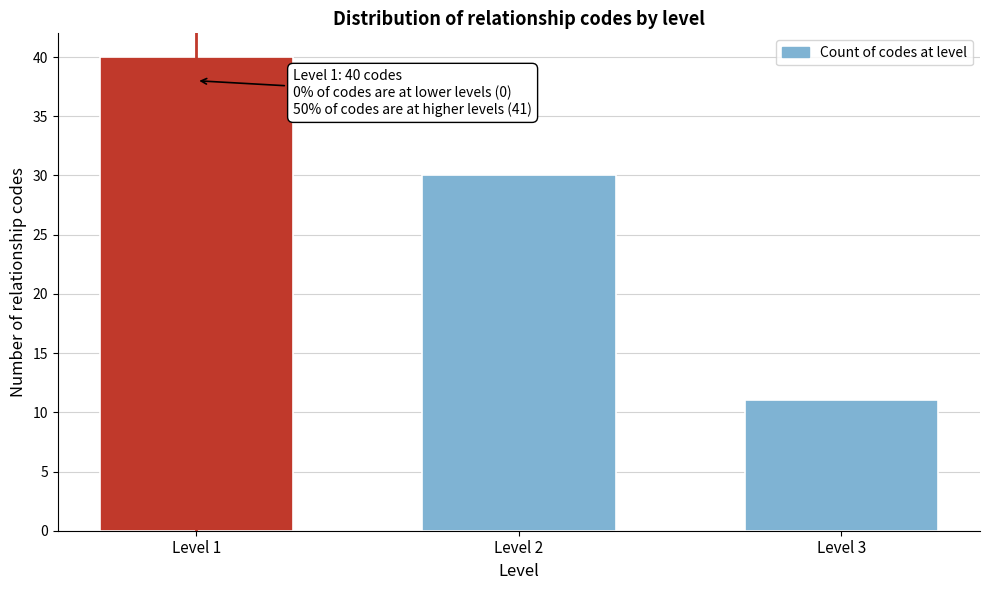

Reading left to right, what are all the values shown in this chart?

Level 1=40	Level 2=30	Level 3=11